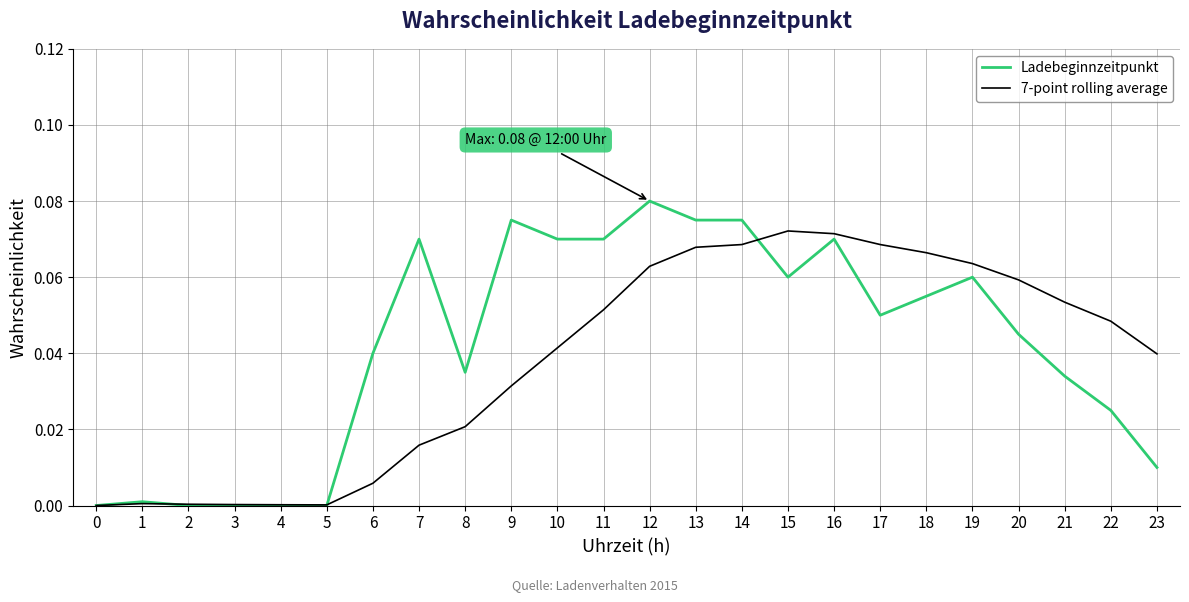

True or false: Ladebeginnzeitpunkt has a value of 0.0 at 19.

False